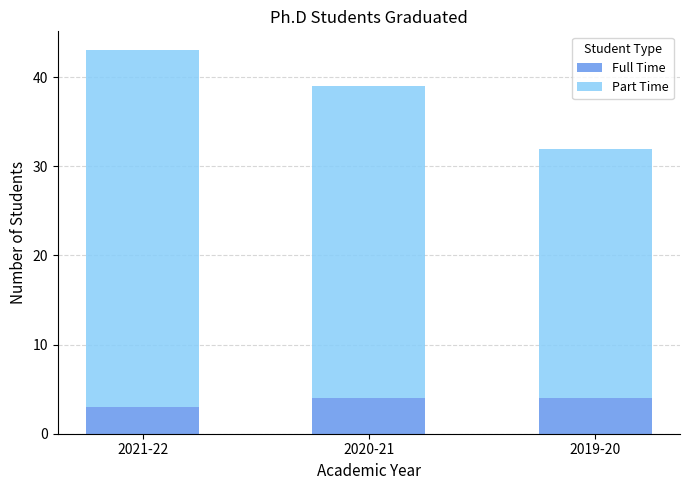

Reading right to left, transcribe the values for Full Time.

2019-20=4	2020-21=4	2021-22=3